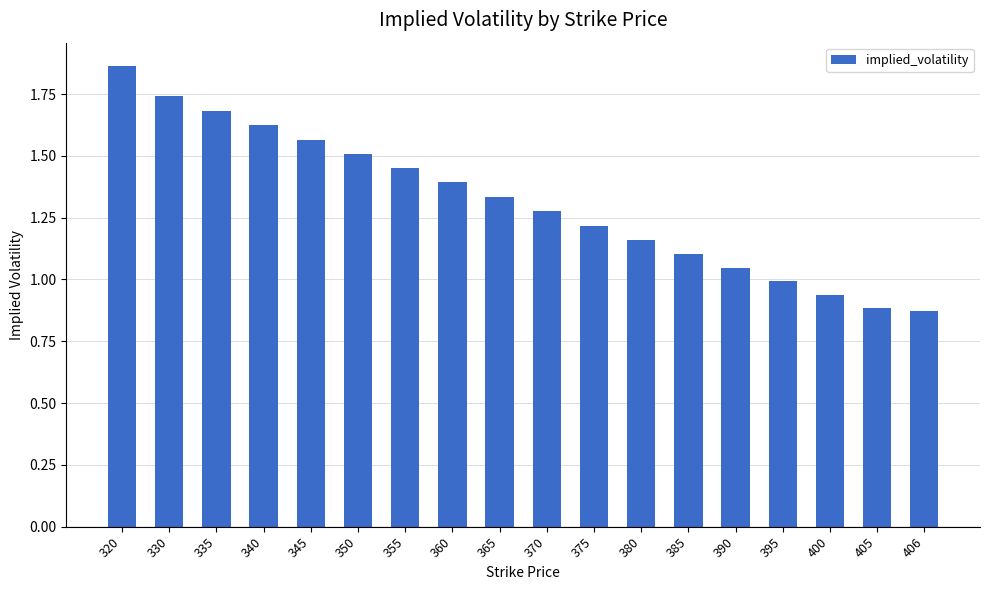

At which category does the chart reach its peak across all series?

320